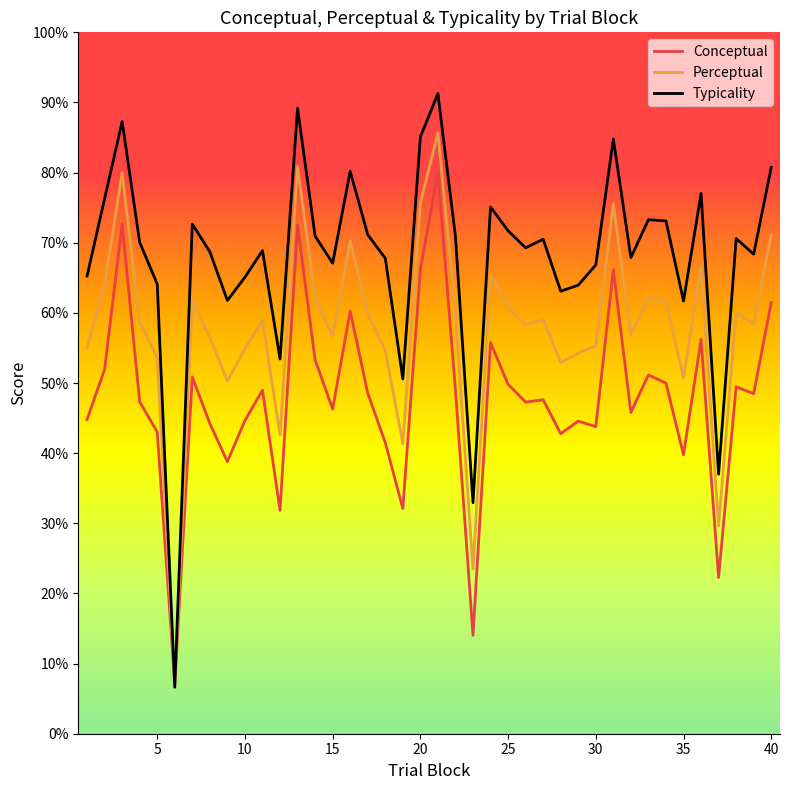

Which series has the largest range (max minus min)?

Typicality